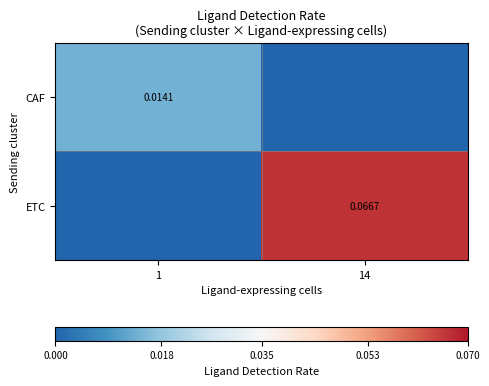

Is the value of ETC at 14 greater than the value of CAF at 1?

Yes